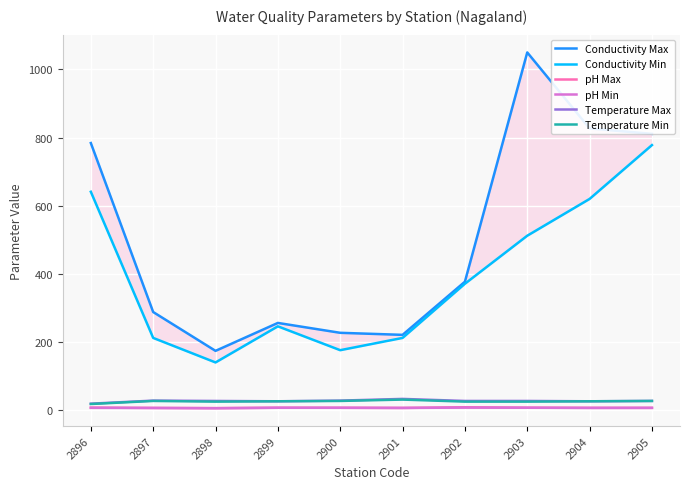

What value does the pH Max series have at 2902?

8.5